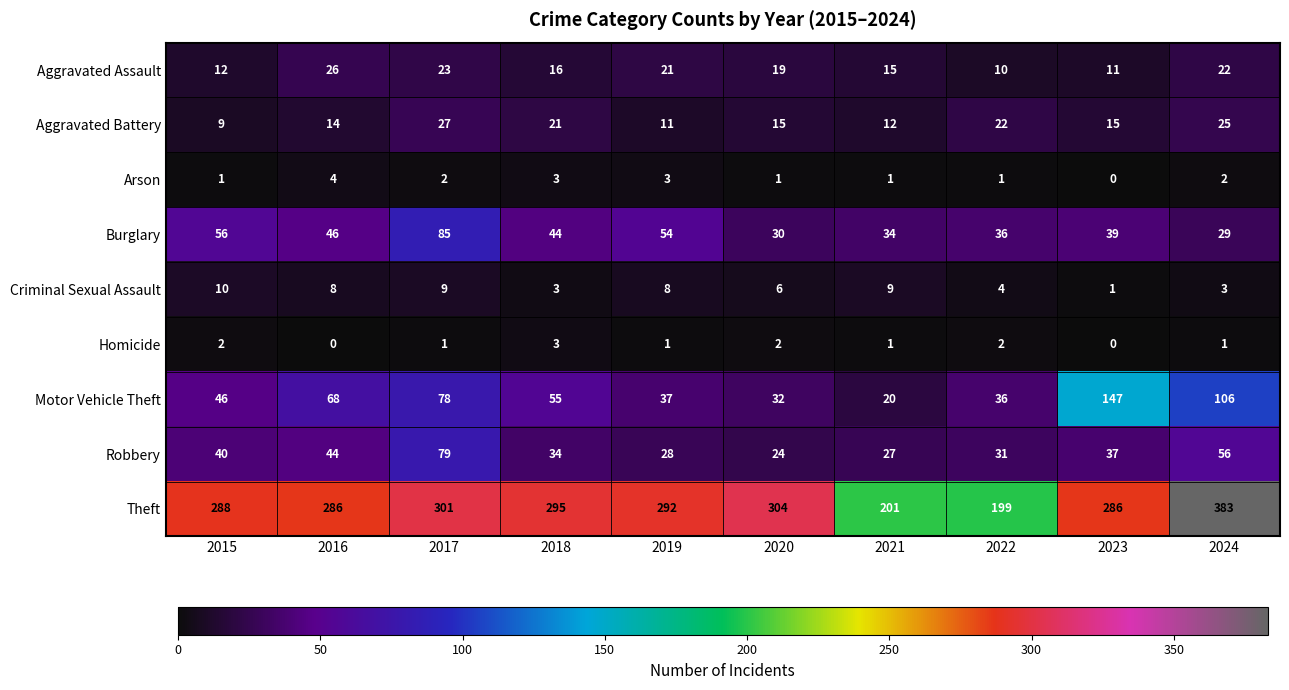

What is the highest value of the Aggravated Battery series?

27